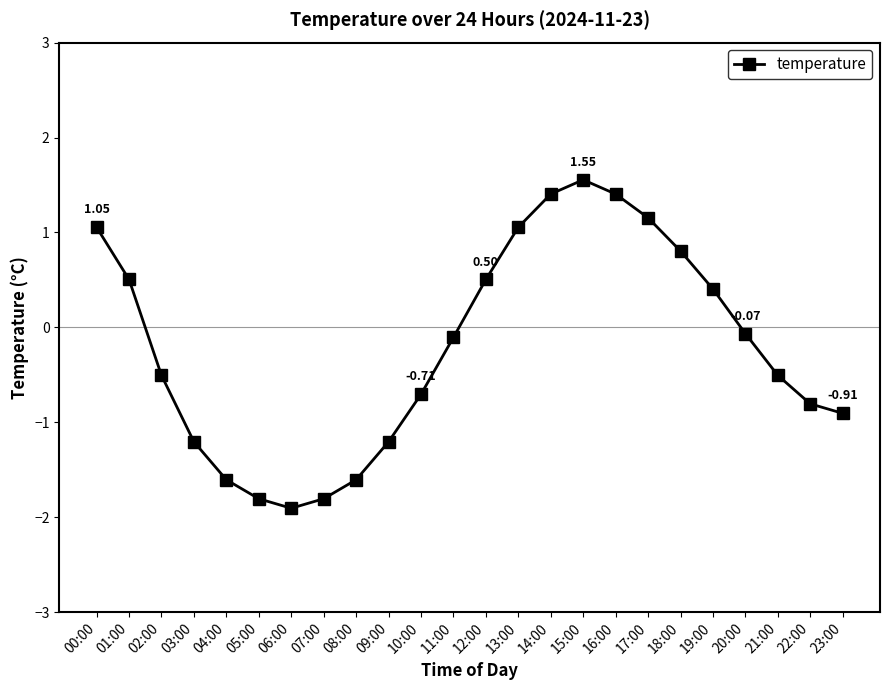

How many negative values are there?

14